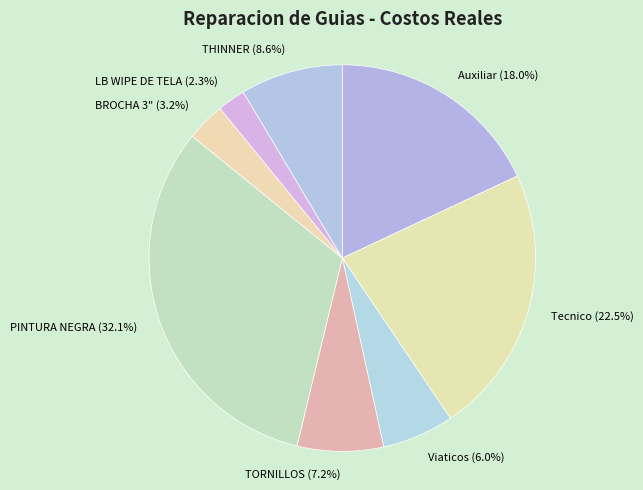

Does Viaticos represent more than half of the total?

No